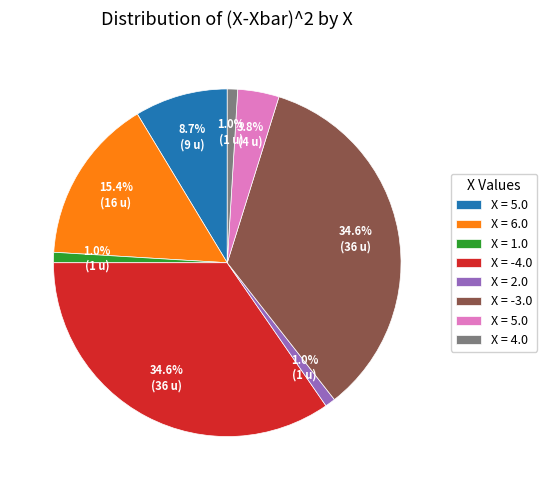

Is there a majority slice in this chart?

No